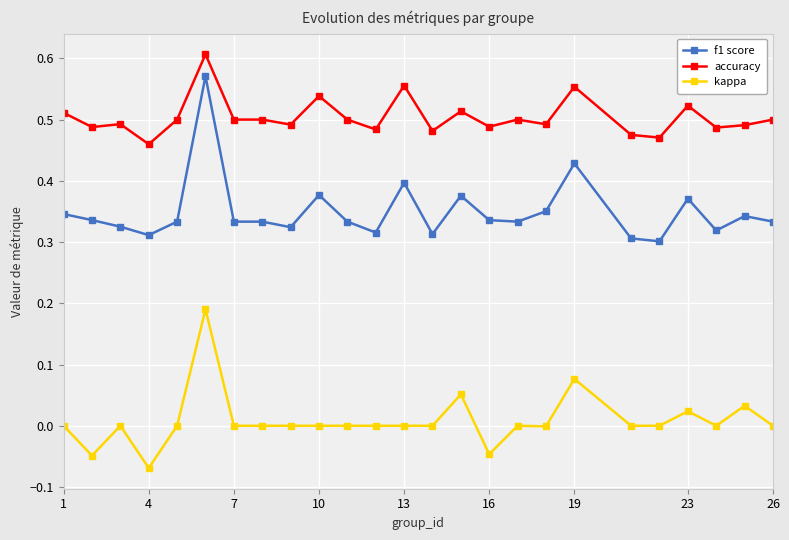

True or false: accuracy and f1 score intersect in this chart.

False